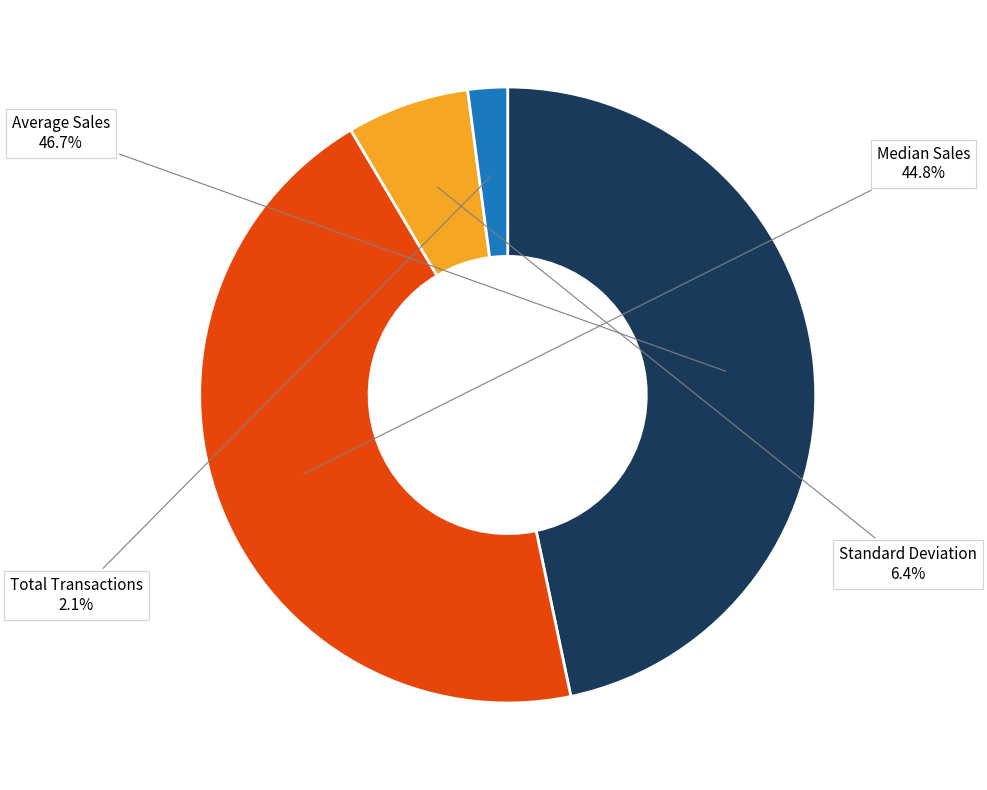

Which category has the biggest portion of the pie?

Average Sales